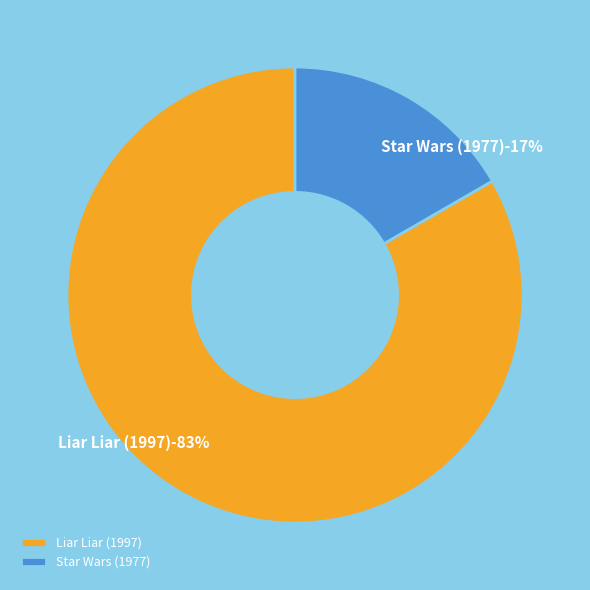

Is it true that Liar Liar (1997) is 83% of the pie?

True